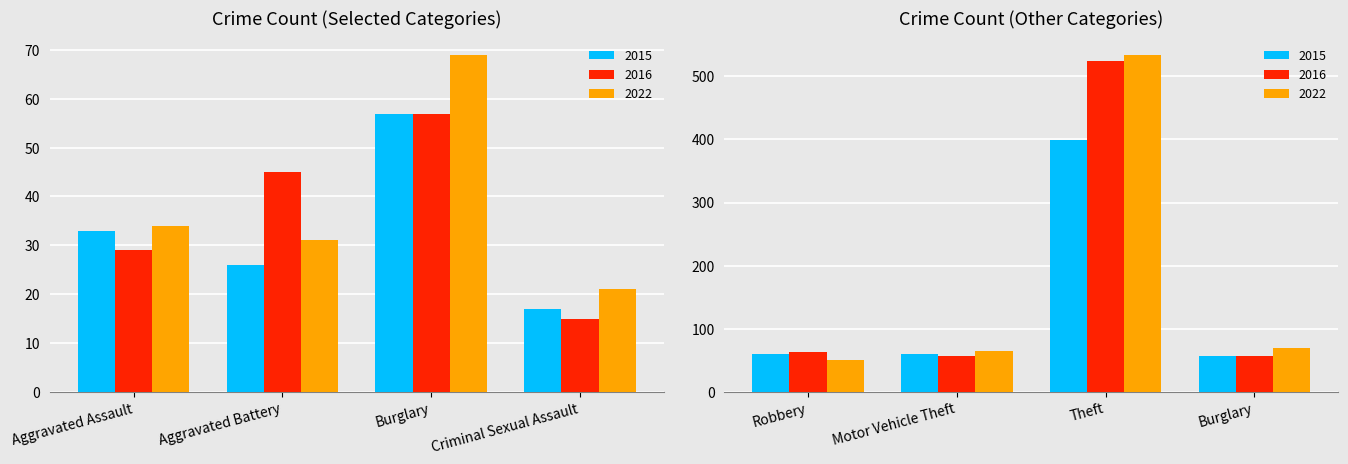

What is the difference between the 2022 values at Aggravated Assault and Criminal Sexual Assault?

13